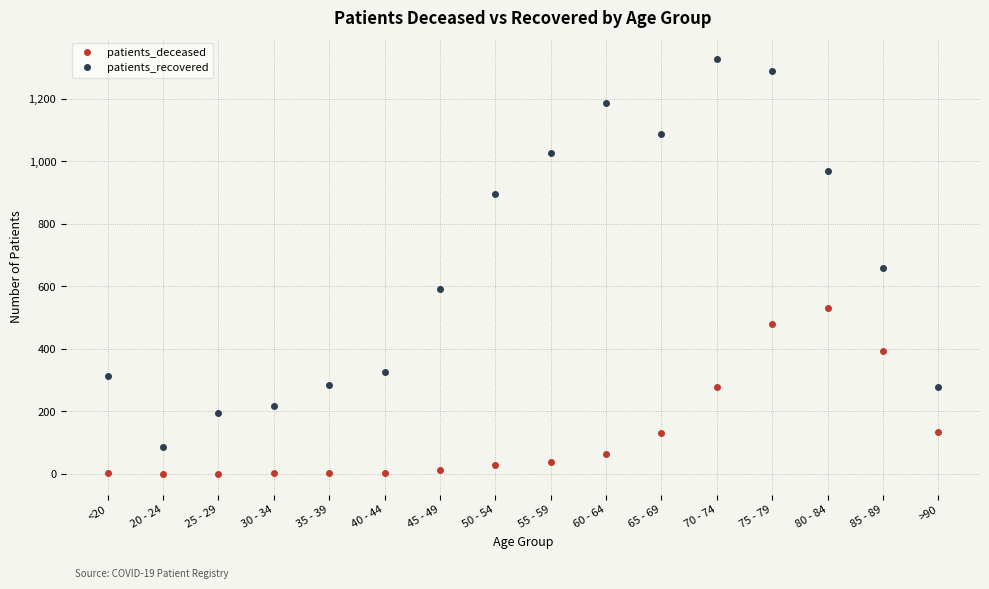

What is the label of the 15th point from the left?

85 - 89